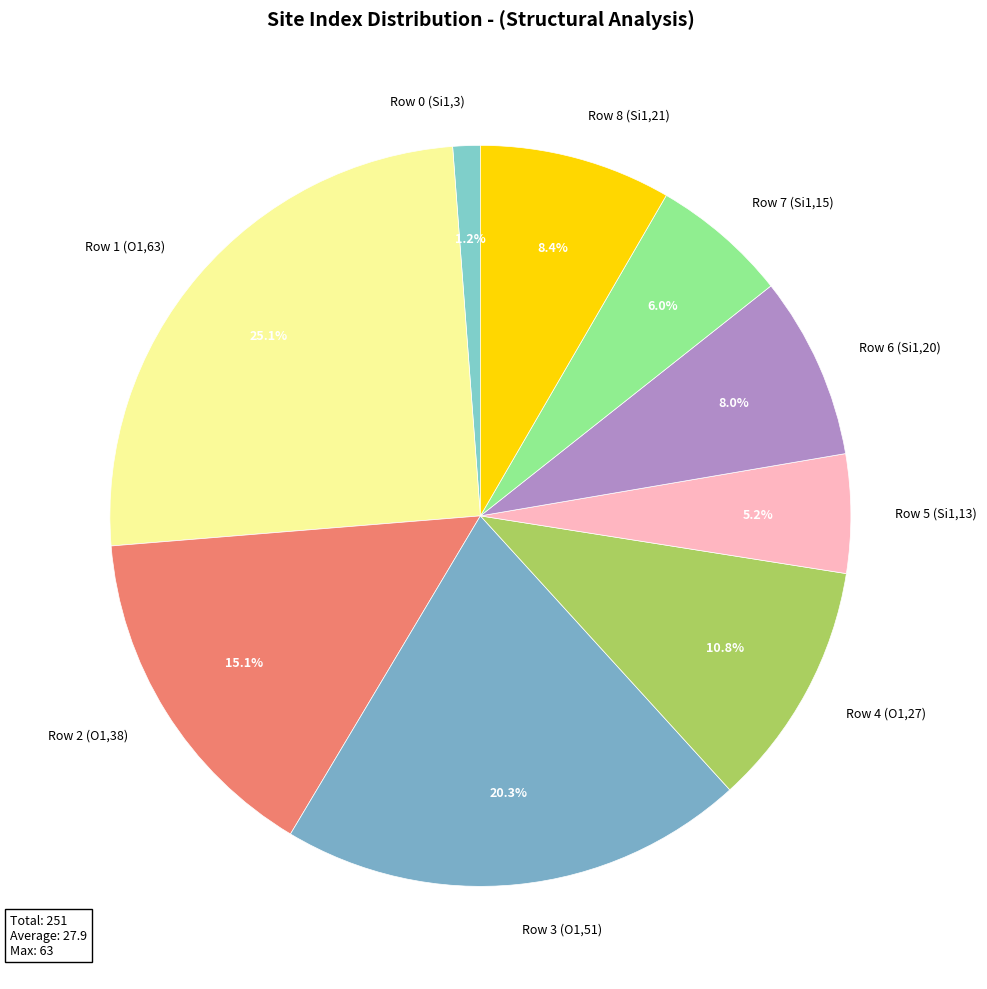

Is the sum of Row 7 (Si1,15) and Row 4 (O1,27) greater than half?

No